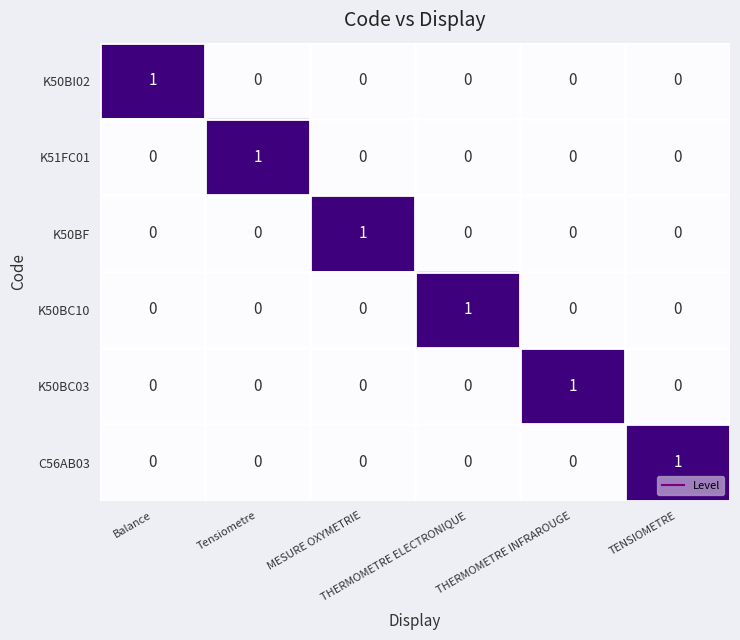

How many K50BI02 values are between 0 and 1?

6